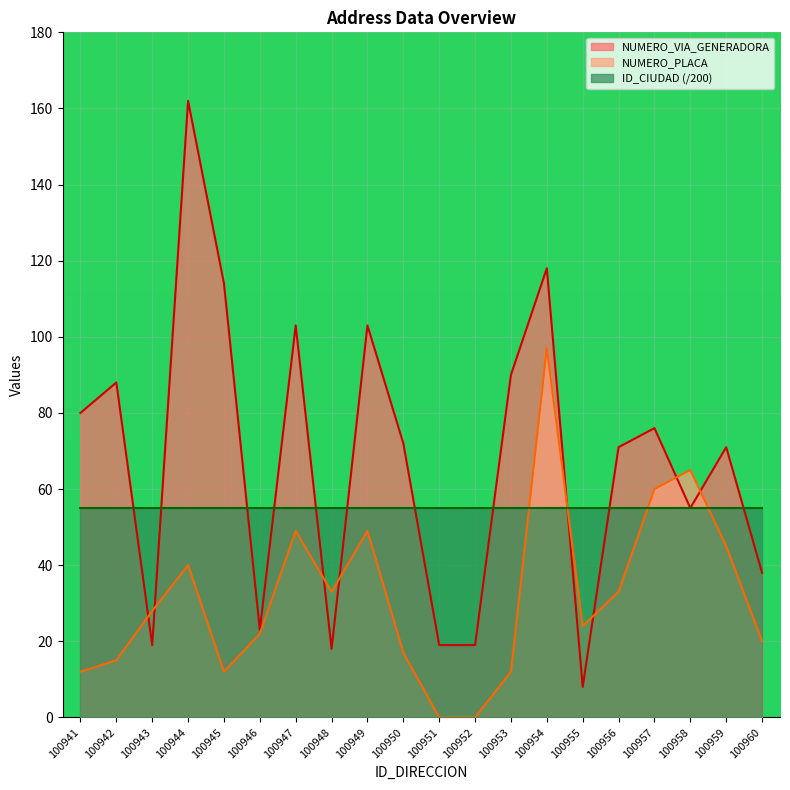

Reading left to right, extract all data points from this chart.

NUMERO_VIA_GENERADORA: 80	88	19	162	114	23	103	18	103	72	19	19	90	118	8	71	76	55	71	38
NUMERO_PLACA: 12	15	28	40	12	22	49	33	49	17	0	0	12	97	24	33	60	65	45	20